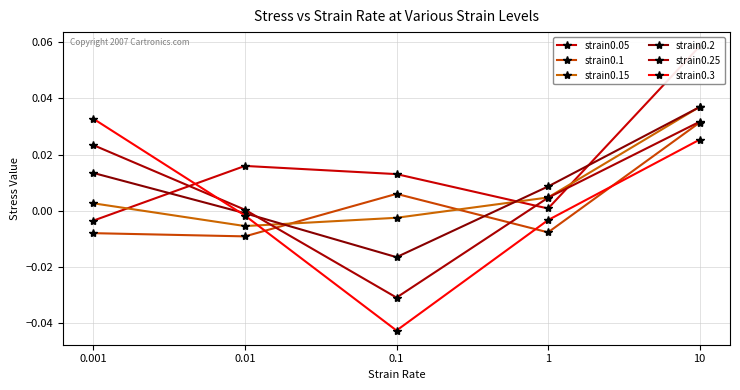

How many times do strain0.1 and strain0.25 cross each other?

2